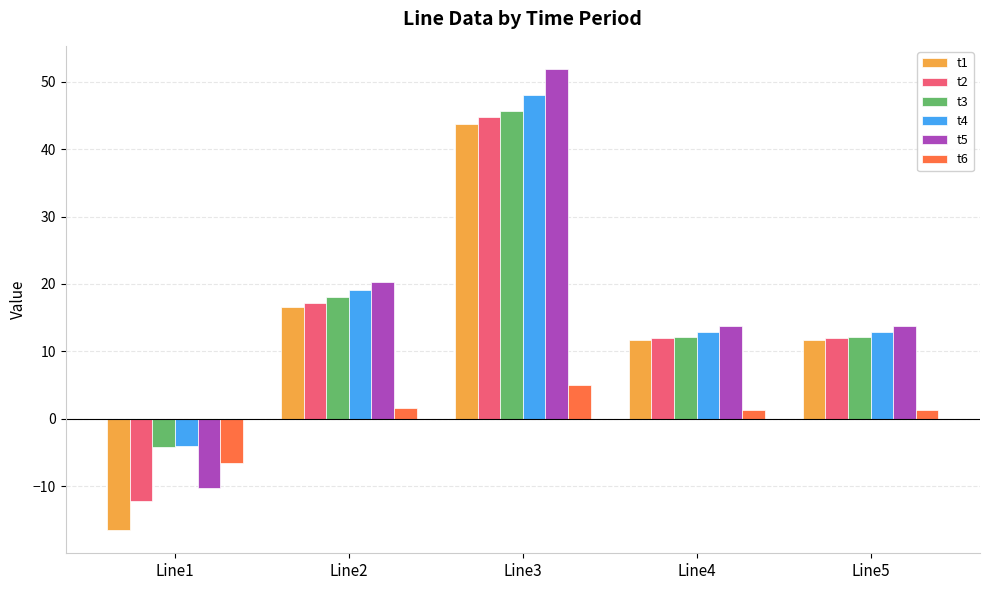

Which label corresponds to the smallest value in the chart?

Line1